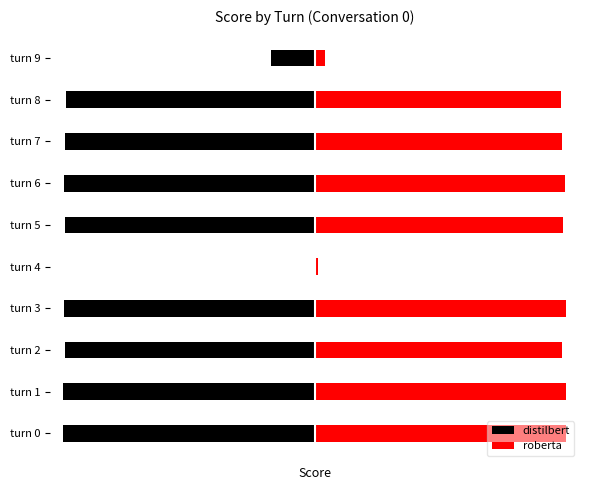

What is the smallest value displayed?

-1.0